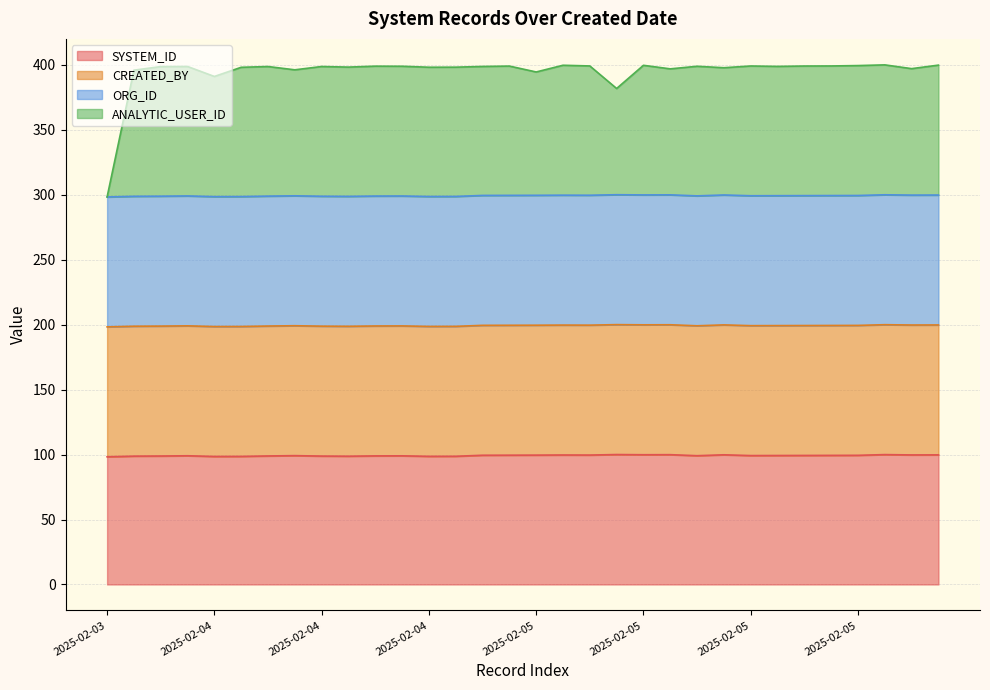

Does the chart display data point markers on the line(s)?

No